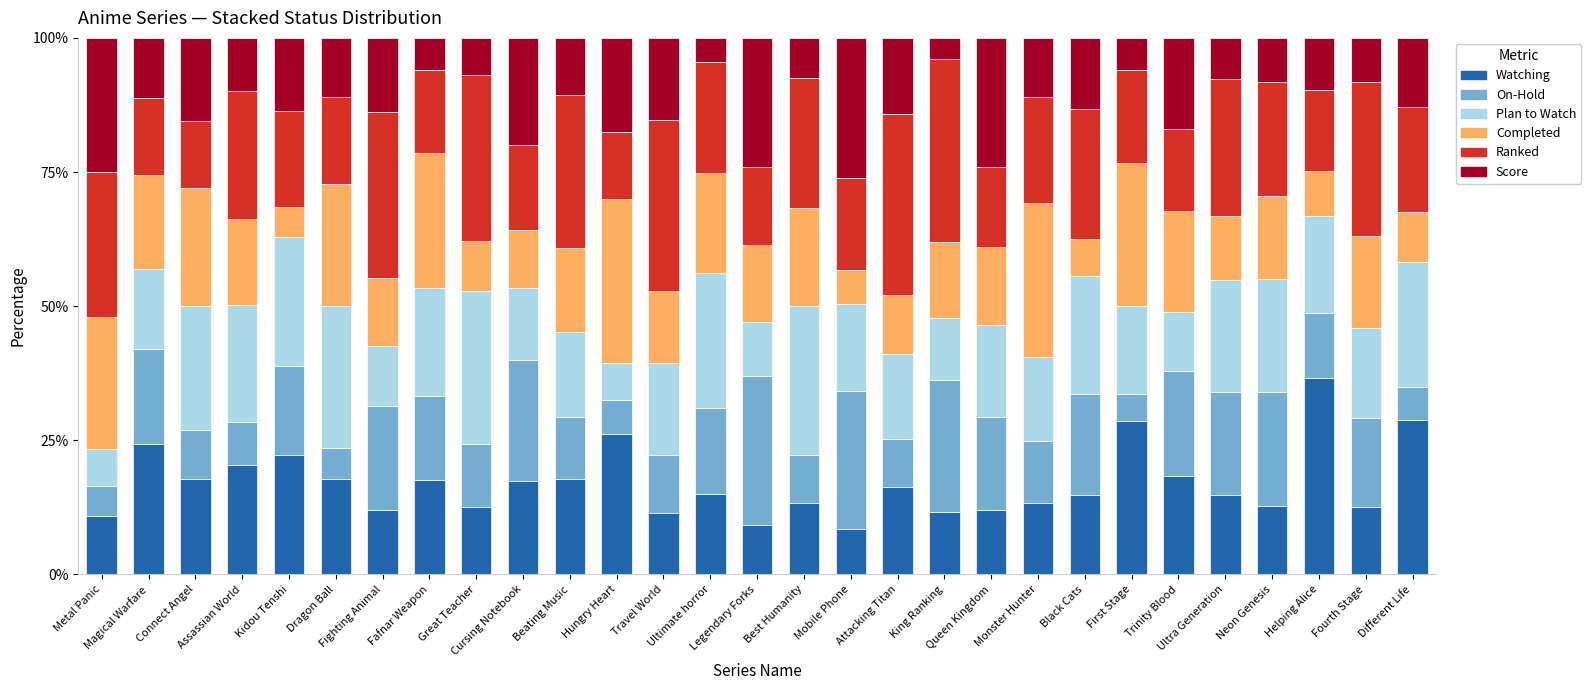

What is the sum of all Watching values?

495.6